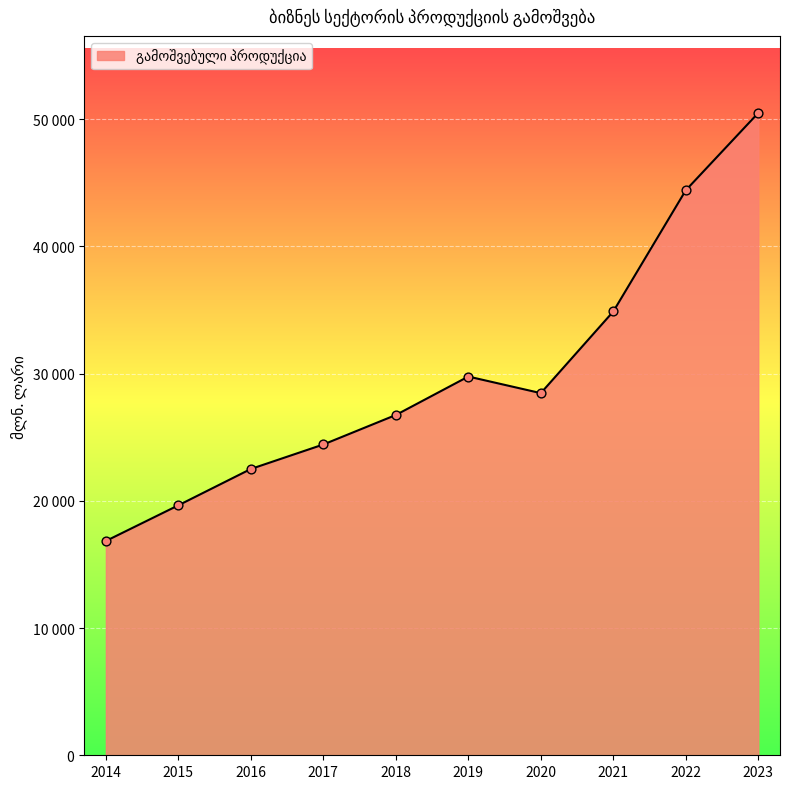

What is the ratio of the value at 2018 to the value at 2021?

0.8